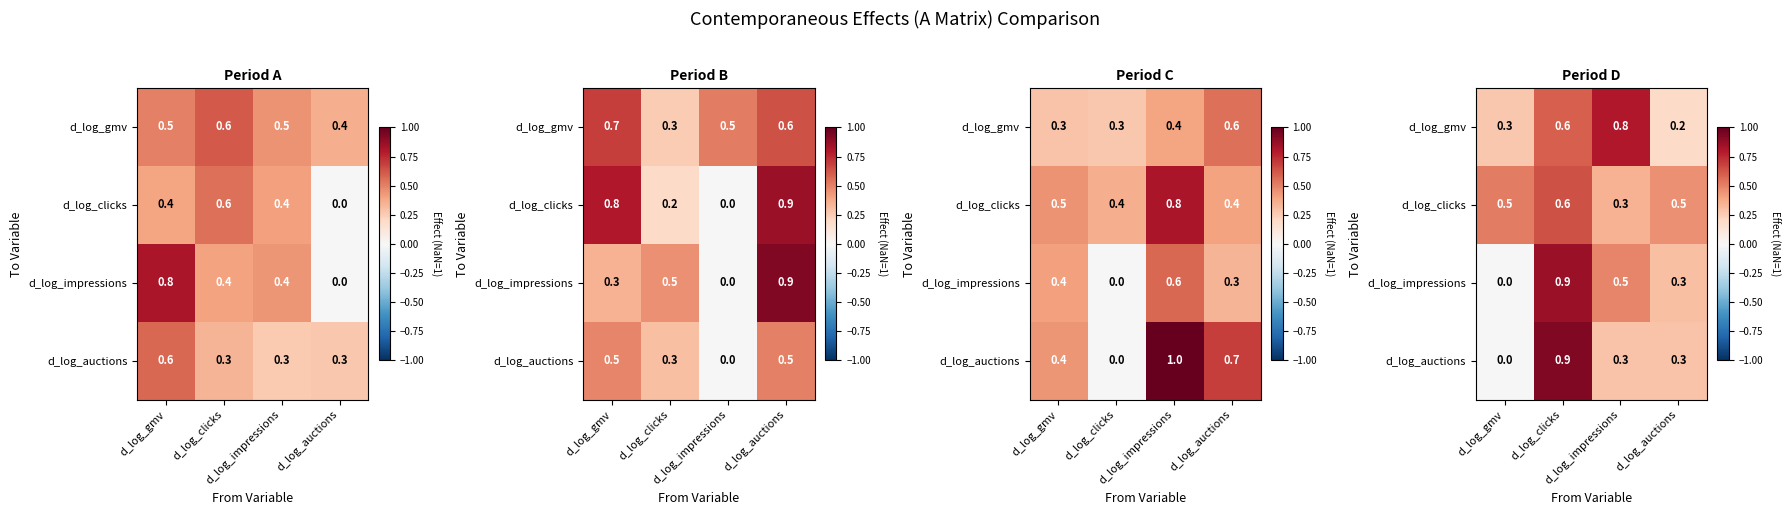

What is the sum of all d_log_auctions values?

1.5